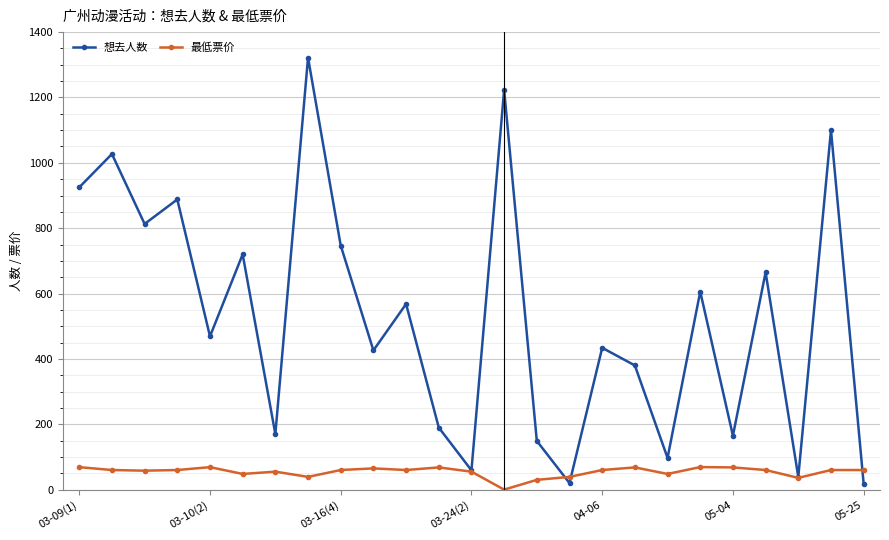

What is the highest value of the 最低票价 series?

69.0